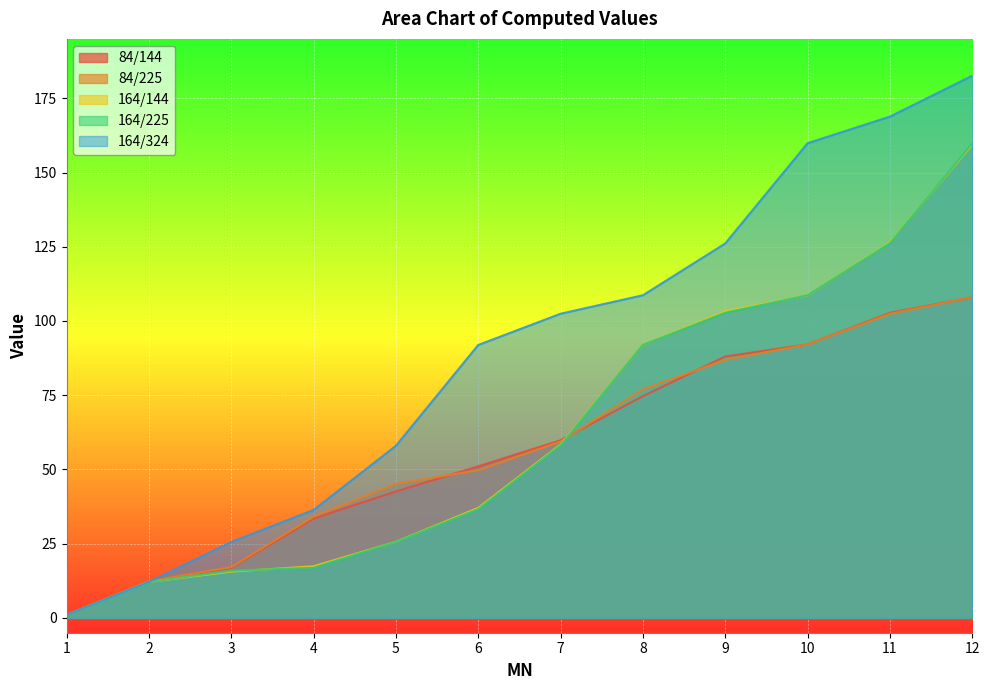

Is the value of 84/225 at 7 greater than the value of 164/324 at 1?

Yes